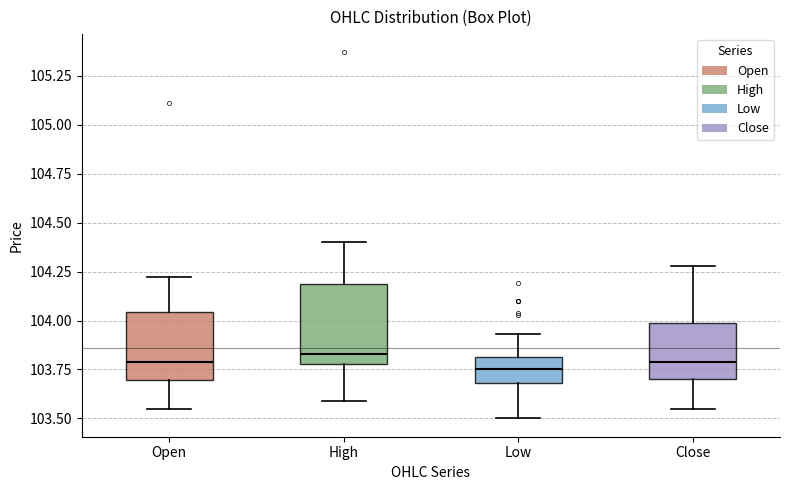

Reading left to right, transcribe this box plot: for each box, give where its median line is, the range the box spans, and where its two whiskers end, as read against the y-axis. The values are not printed on the chart, so give them approximately, as read against the axis.

Open: median 103.80, box 103.70 to 104.05, whiskers 103.55 to 104.20
High: median 103.85, box 103.80 to 104.20, whiskers 103.60 to 104.40
Low: median 103.75, box 103.70 to 103.80, whiskers 103.50 to 103.95
Close: median 103.80, box 103.70 to 104.00, whiskers 103.55 to 104.30